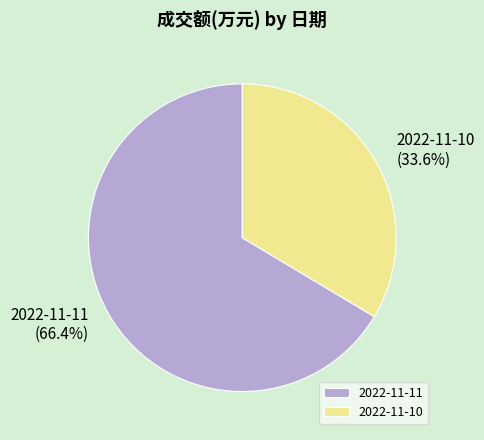

Which slice represents more than half of the pie?

2022-11-11